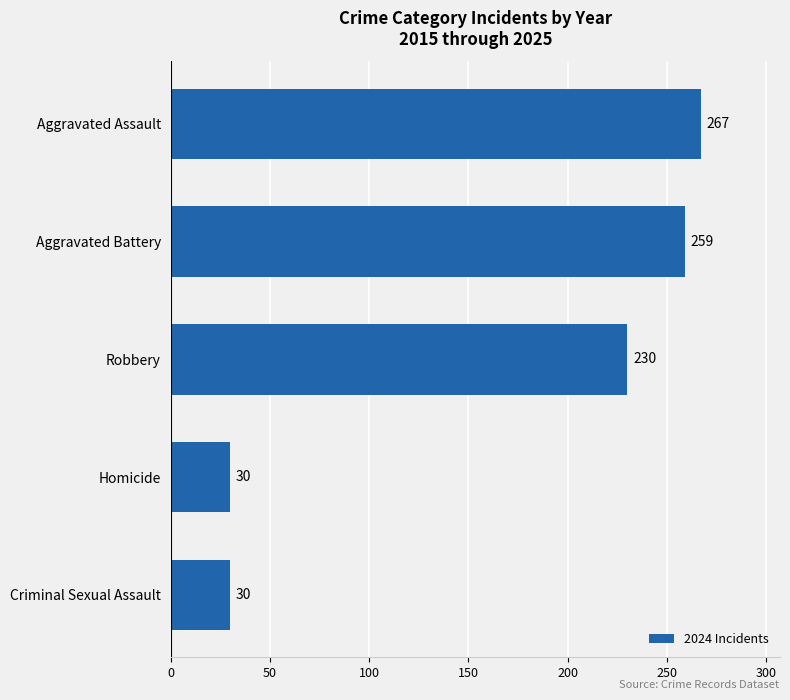

Which label corresponds to the largest value in the chart?

Aggravated Assault